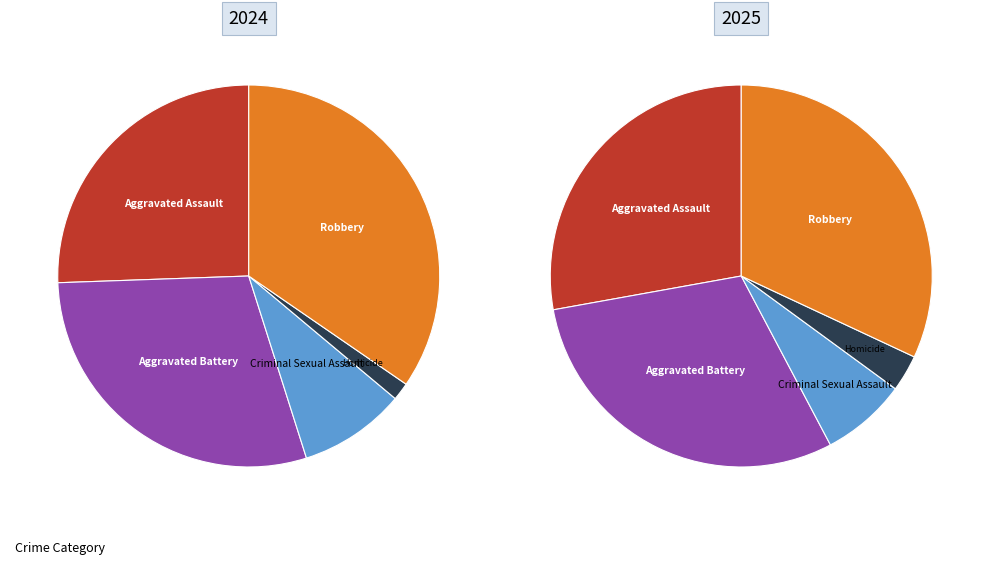

To the nearest percent, what is the average slice percentage?

20%